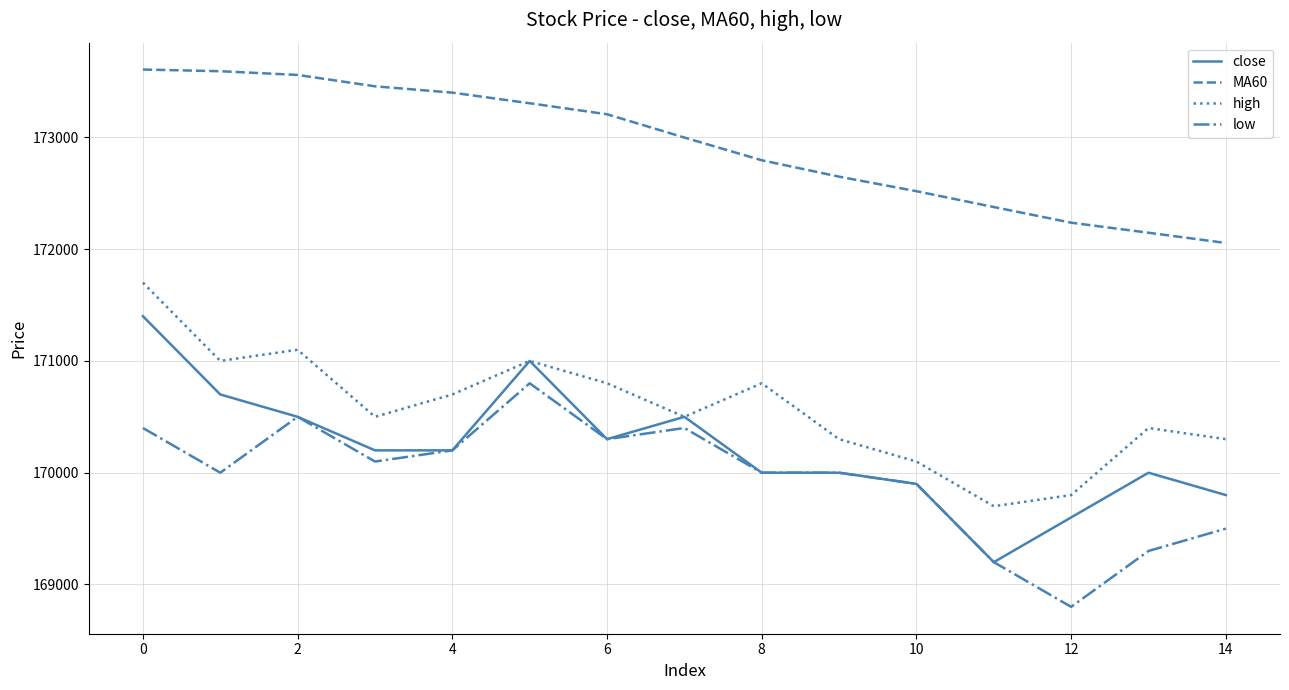

List the series in order of their peak value, highest first.

MA60, high, close, low